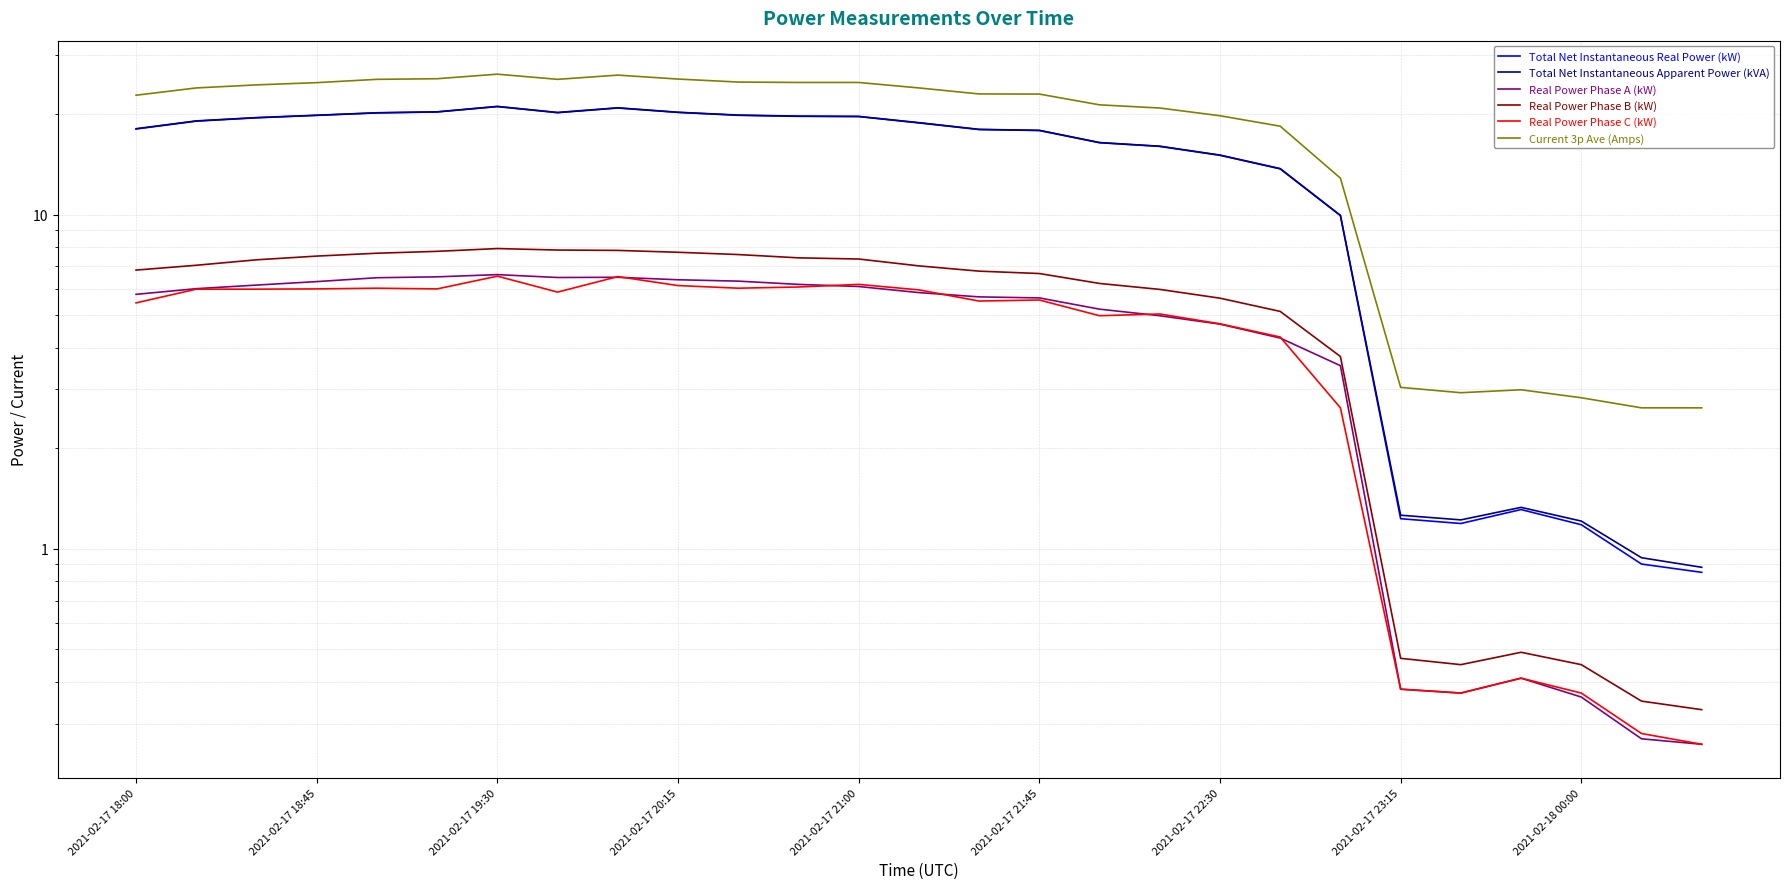

What is the total value across all series at 20?

42.6